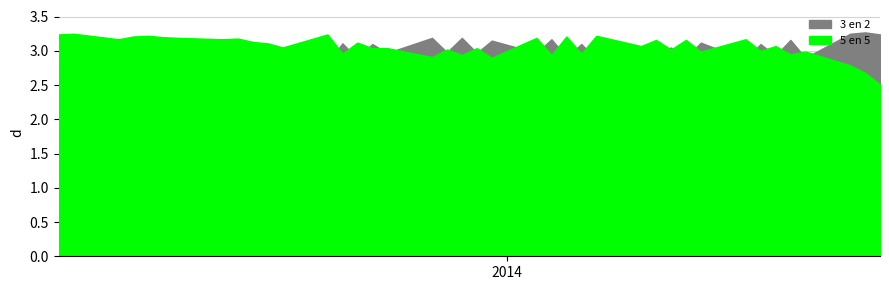

Which has a higher value, 25-02-2014 or 16-01-2014?

25-02-2014